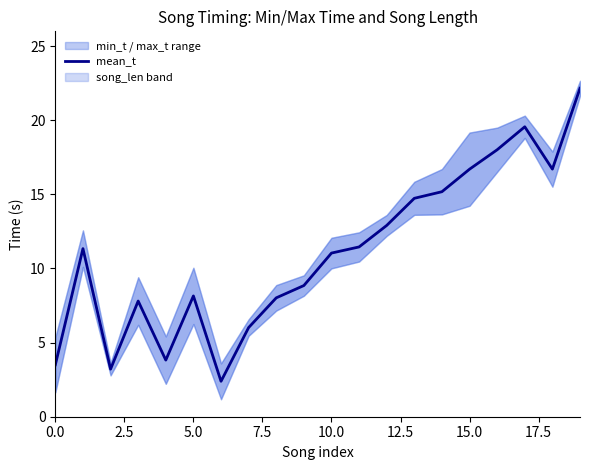

What is the difference between the second highest and minimum values?

17.2